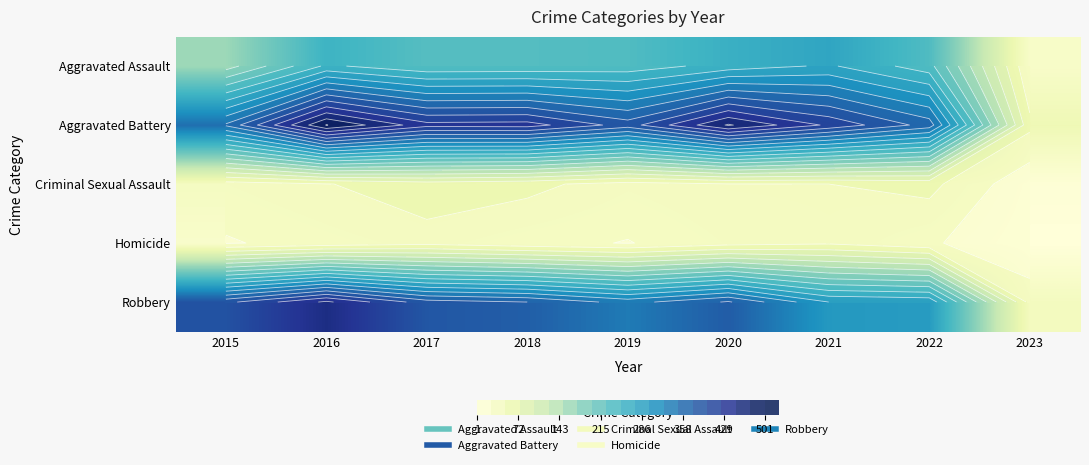

What is the spread (max minus min) of values at 2018?

405